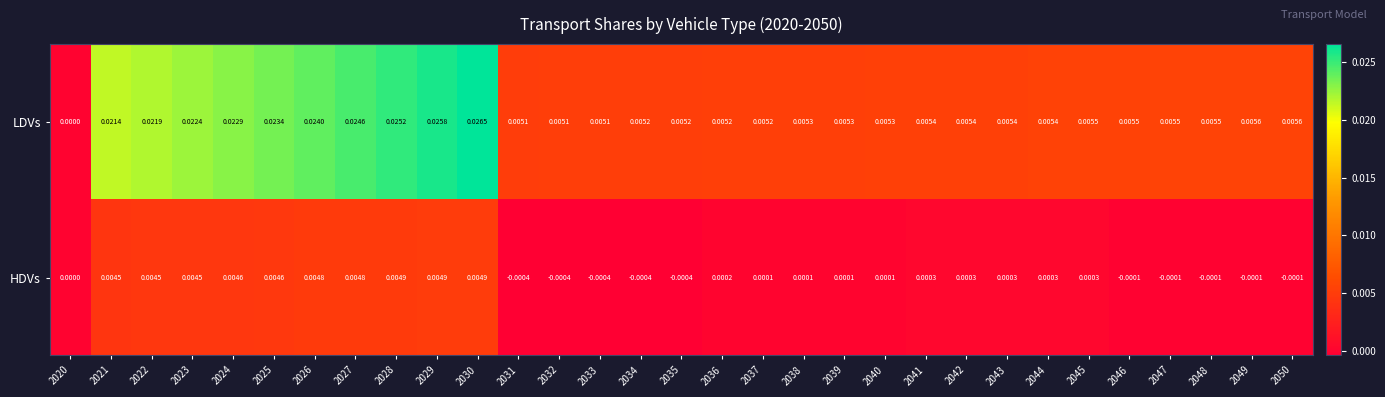

Is the value of LDVs at 2029 greater than the value of HDVs at 2046?

Yes